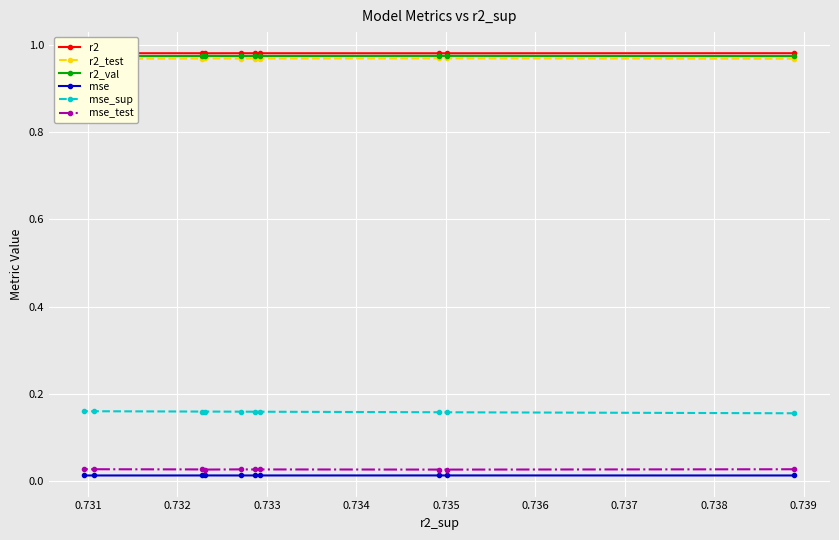

Count the mse_test values in the range 0 to 1.

10